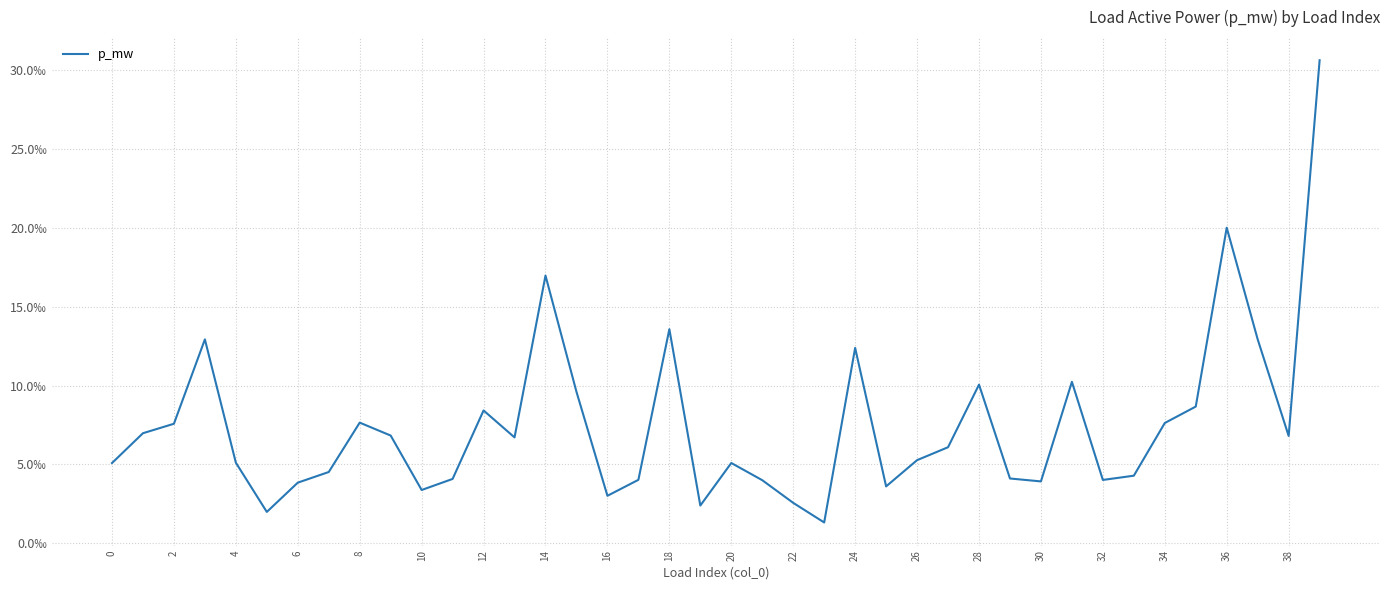

True or false: there are more than 0 points higher than both neighbors.

True